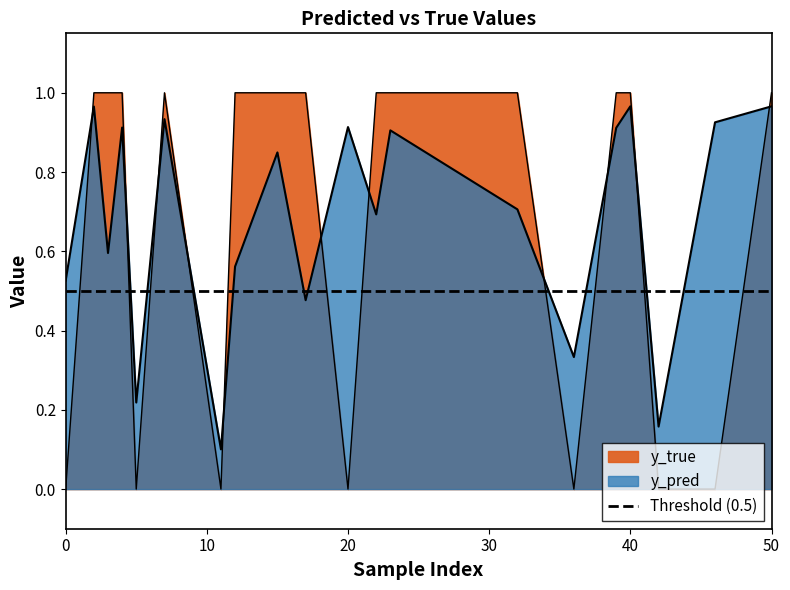

True or false: y_pred has more than 2 interior local peaks.

True